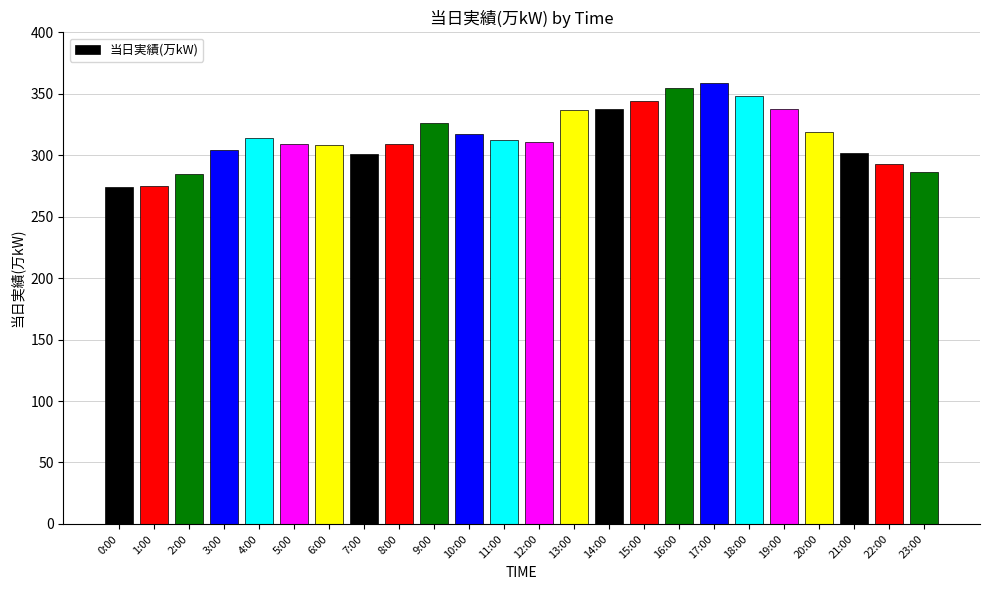

What is the minimum value shown in the chart?

274